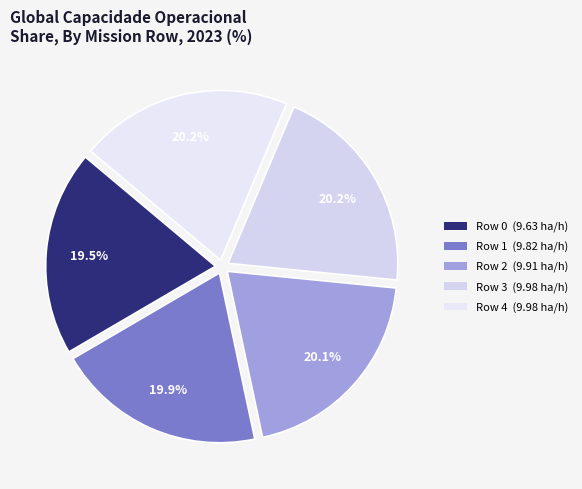

To the nearest percent, what is the difference between the largest and smallest slice percentages?

1%